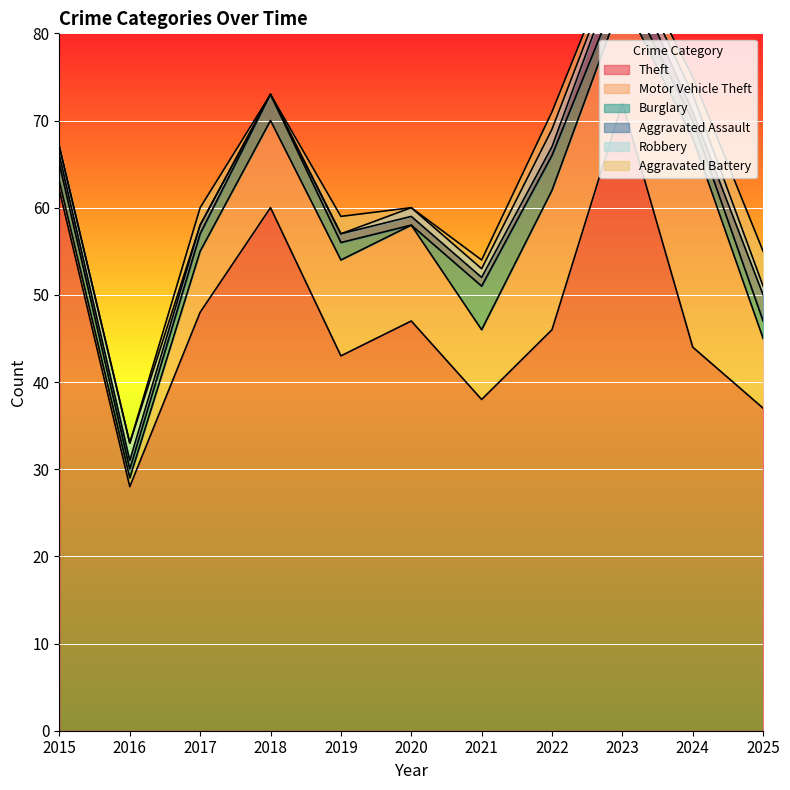

What is the lowest value of the Theft series?

28